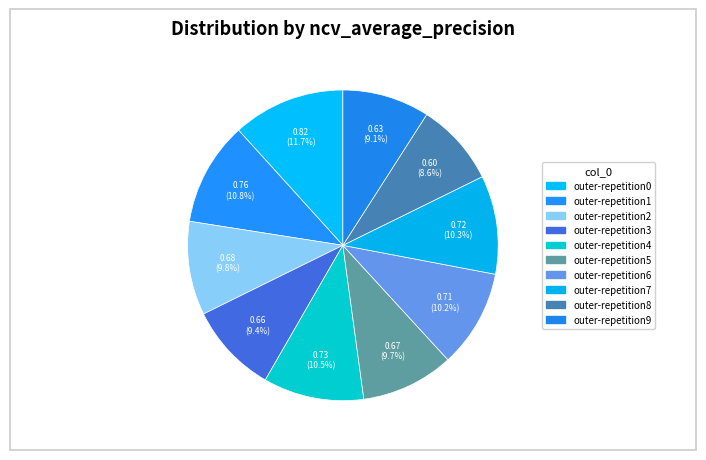

How many segments does this pie chart have?

10